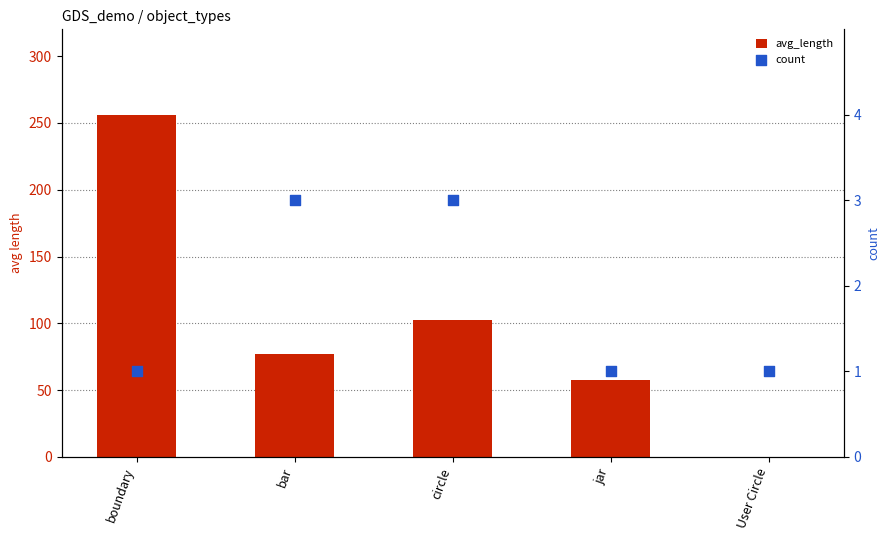

What are all the series names shown in the legend?

avg_length, count